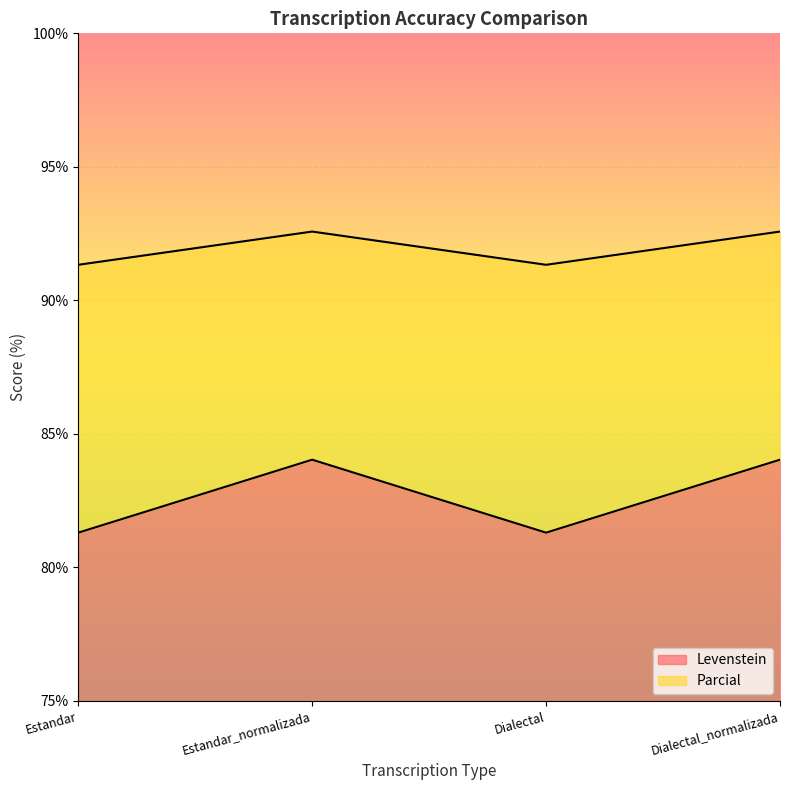

True or false: Parcial and Levenstein cross at least once.

False